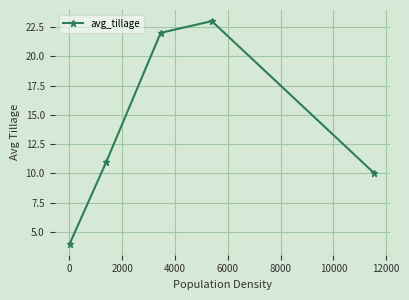

Does the chart display data point markers on the line(s)?

Yes